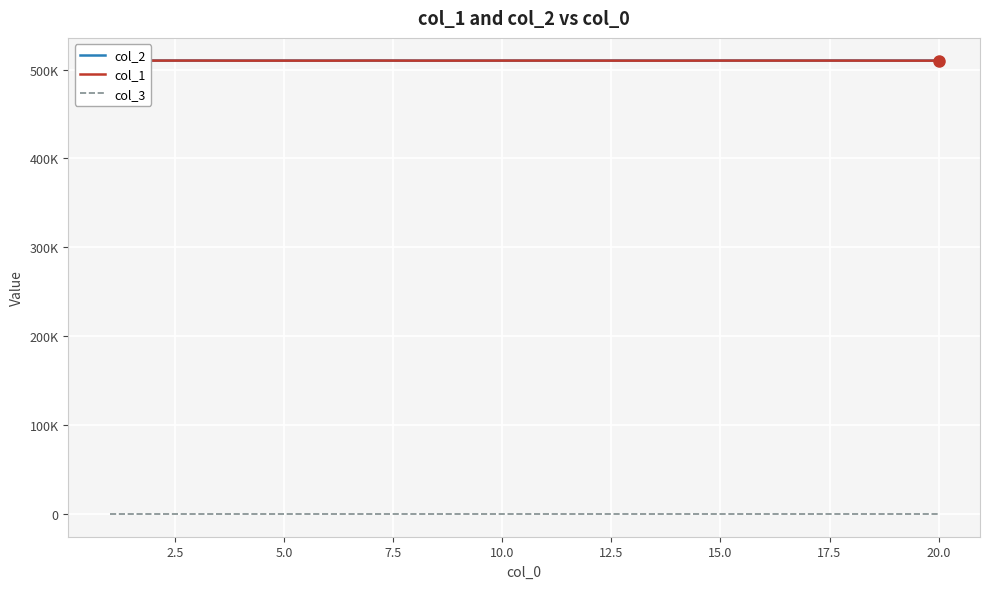

True or false: col_1 has a value of 167762 at 12.

False